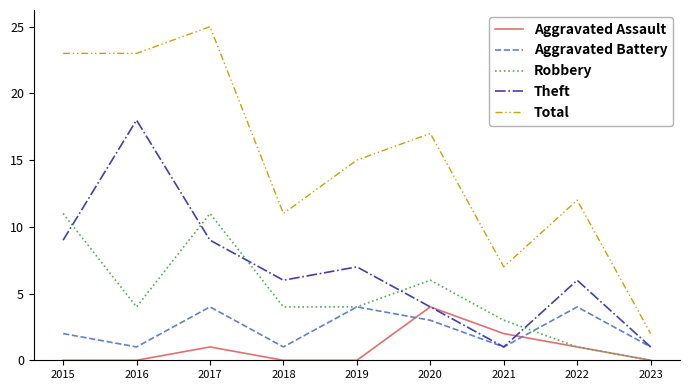

Which series ends up on top after the final intersection of Theft and Robbery?

Theft